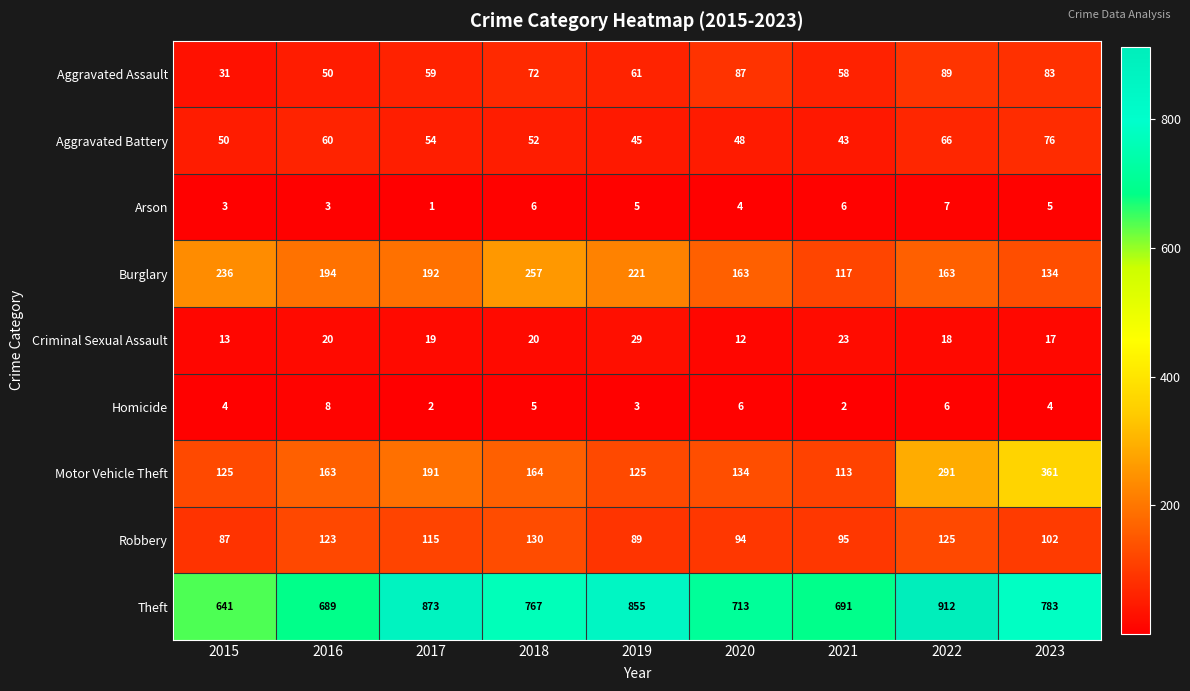

How many series are shown in this chart?

9